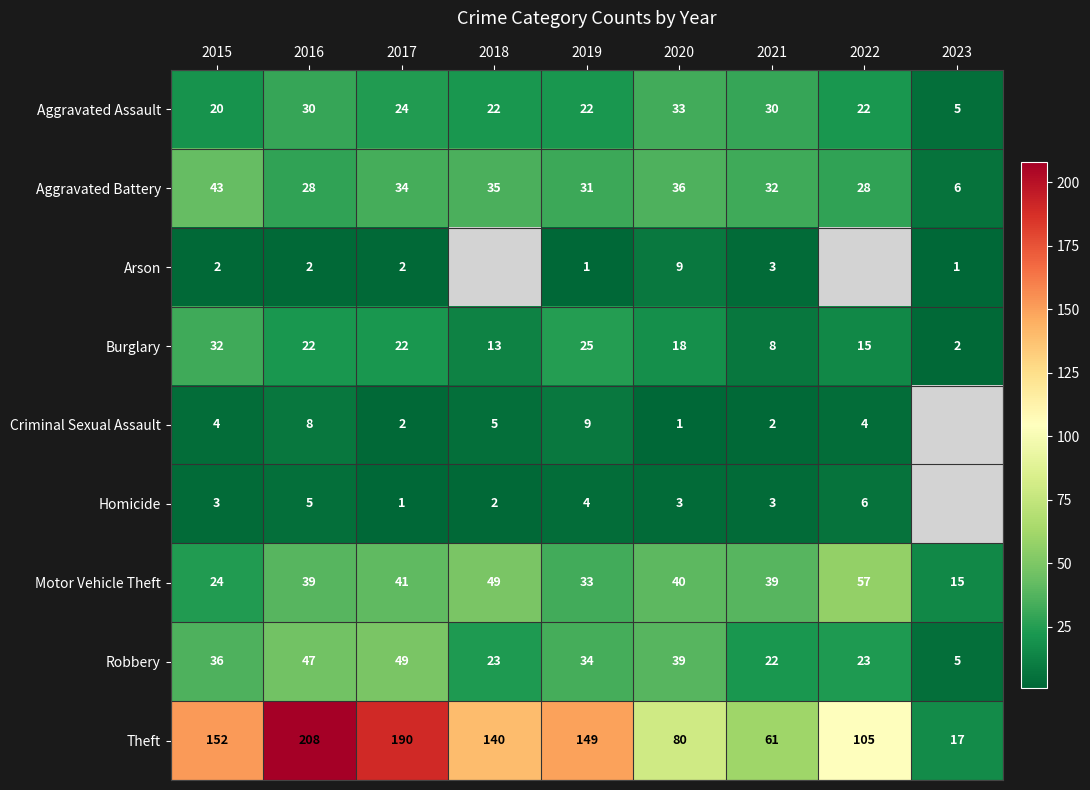

At which category is the sum across all series the highest?

2016